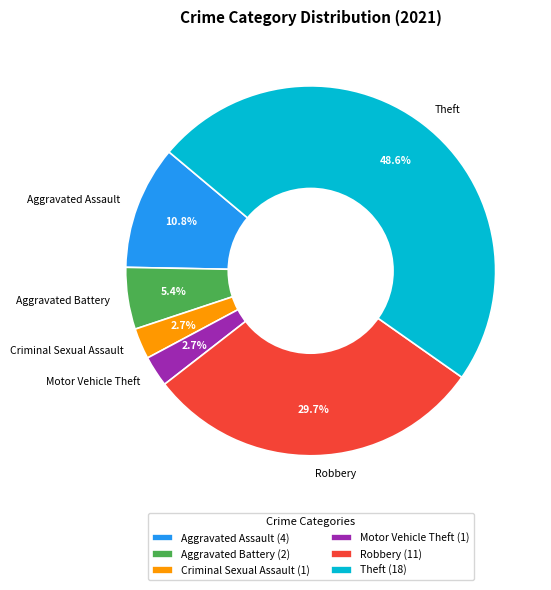

What percentage is NOT represented by Criminal Sexual Assault?

97.3%